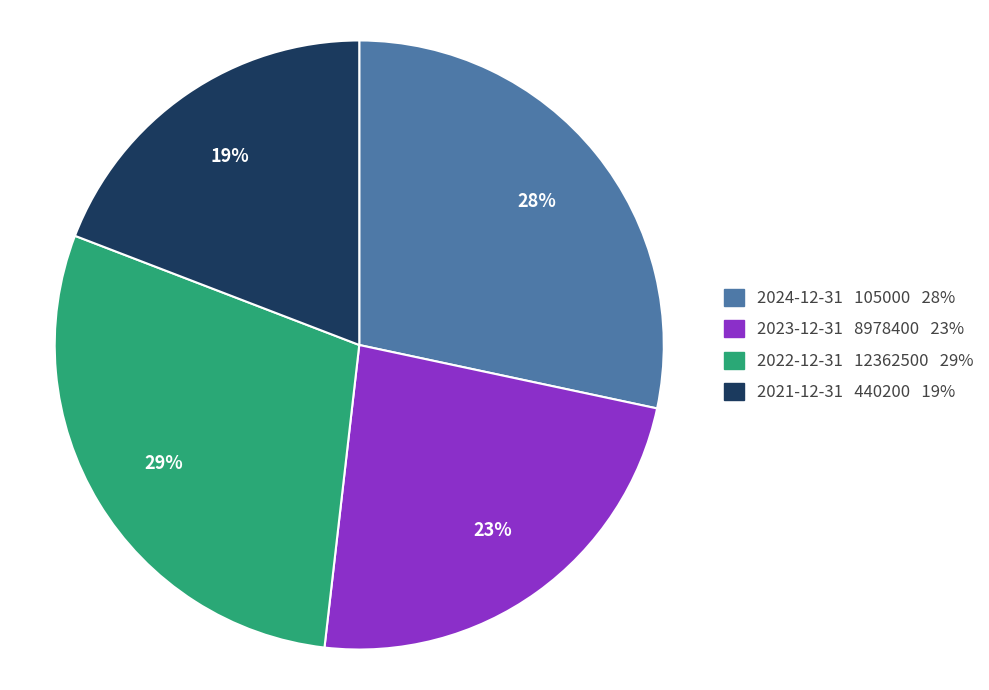

Does 2024-12-31 account for over 50% of the chart?

No